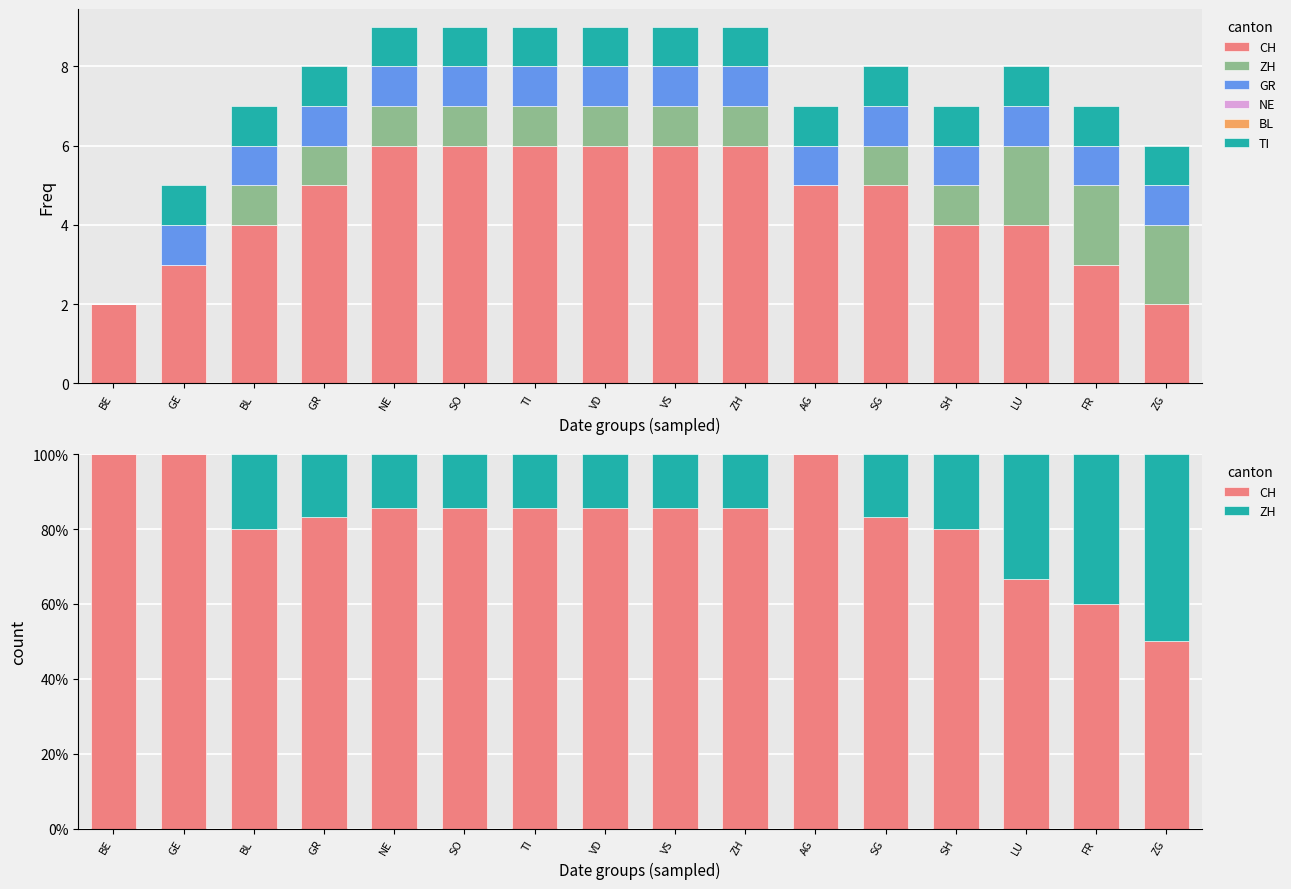

Between BE and VD, which series saw the biggest shift?

ZH